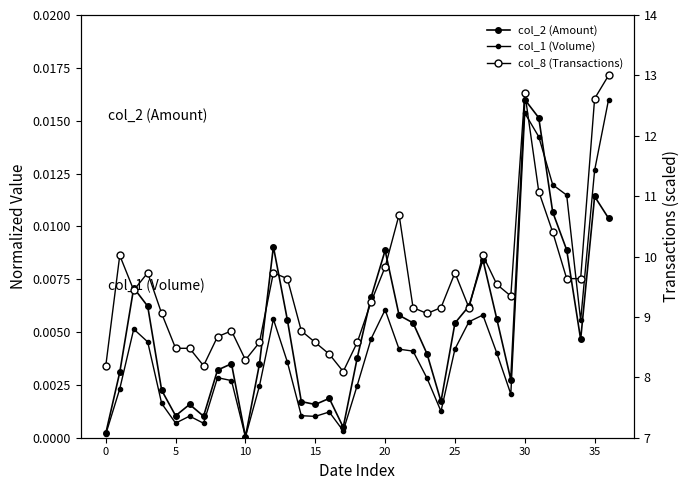

True or false: col_8 (Transactions) and col_2 (Amount) intersect in this chart.

False